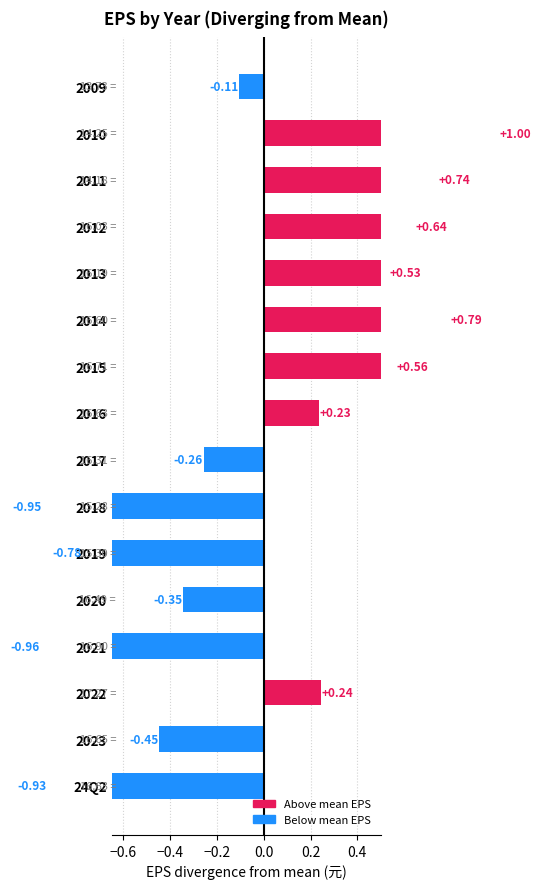

What is the label of the 5th bar from the left?

2020